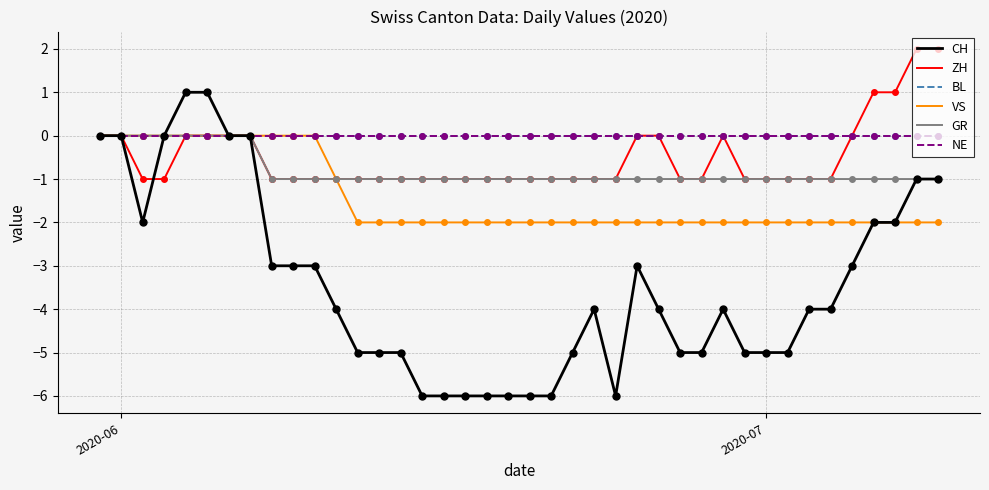

True or false: CH and BL intersect in this chart.

False